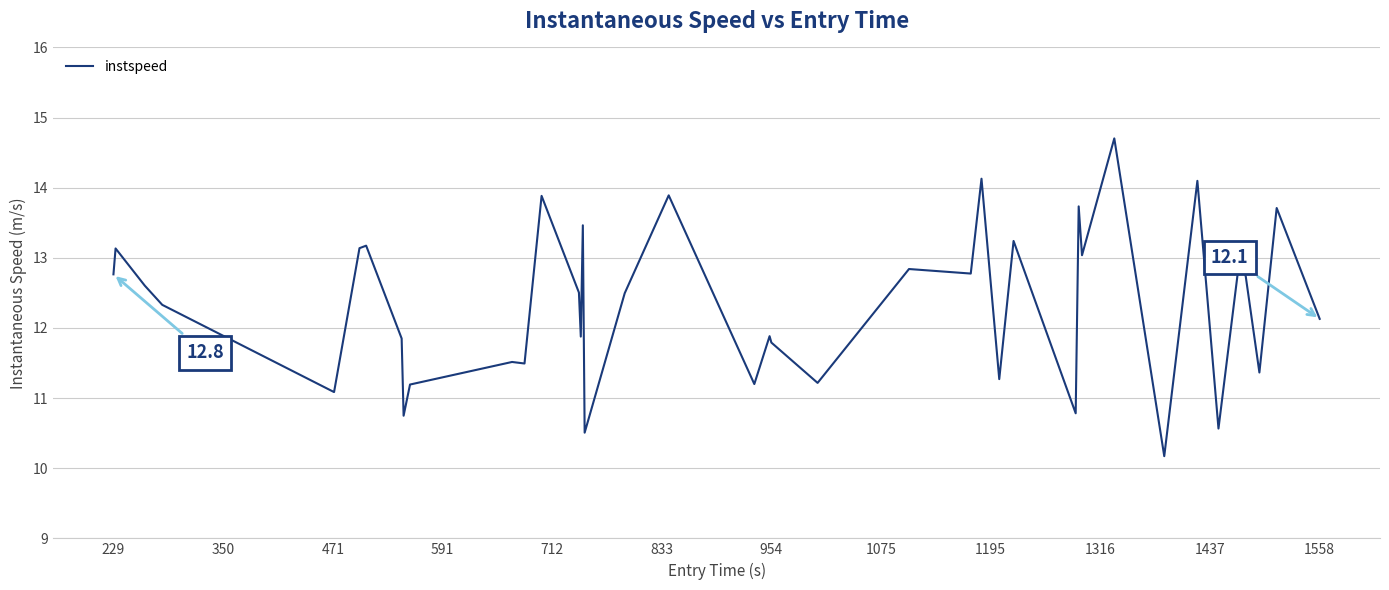

What is the difference between the maximum and minimum values?

4.5